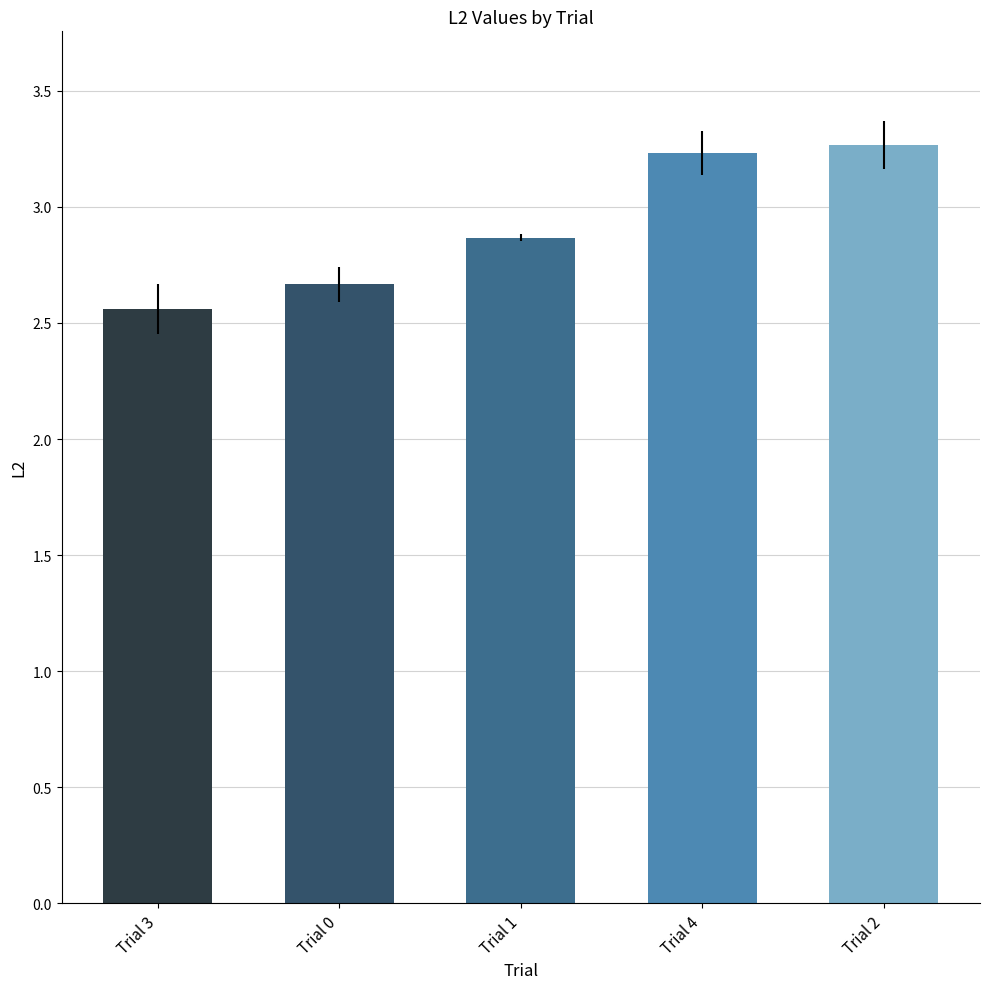

Which label corresponds to the largest value in the chart?

Trial 2